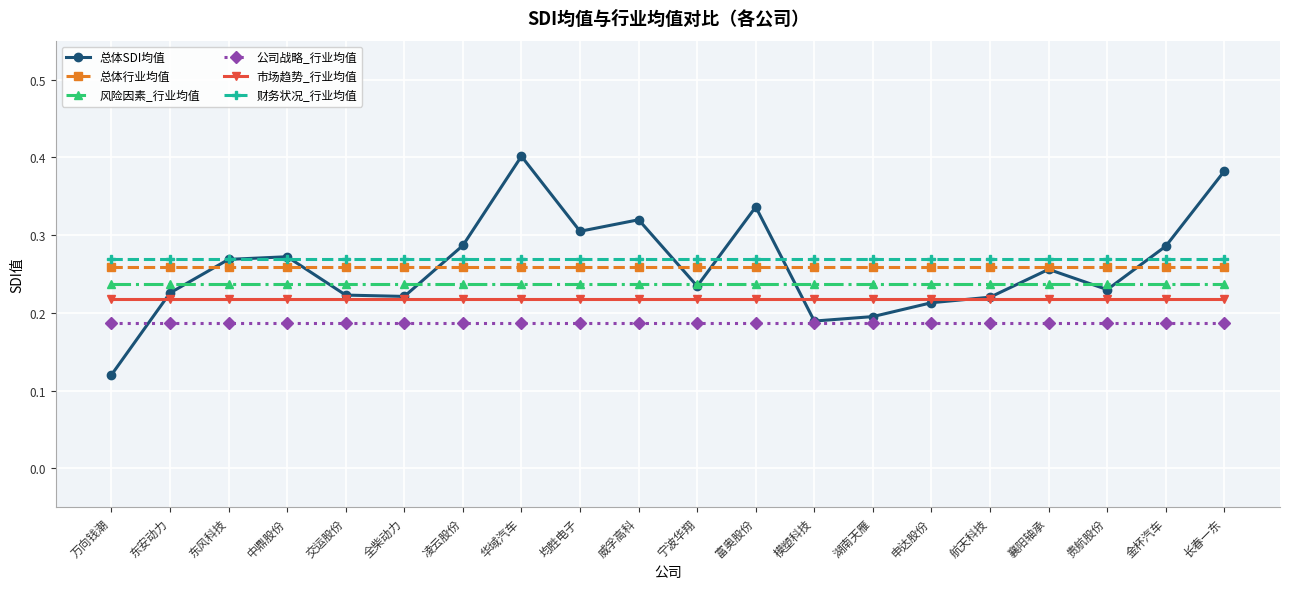

True or false: 风险因素_行业均值 and 财务状况_行业均值 intersect in this chart.

False